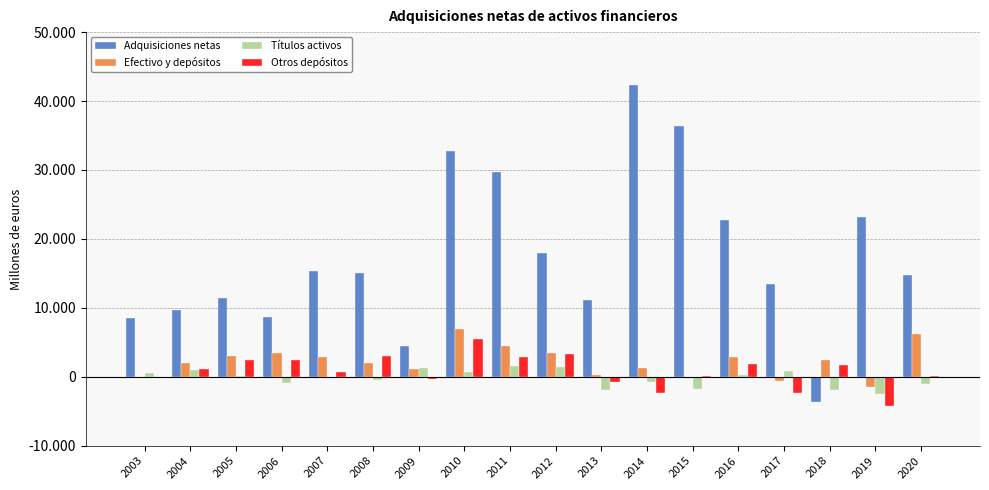

What is the difference between the highest and lowest values at 2019?

27374